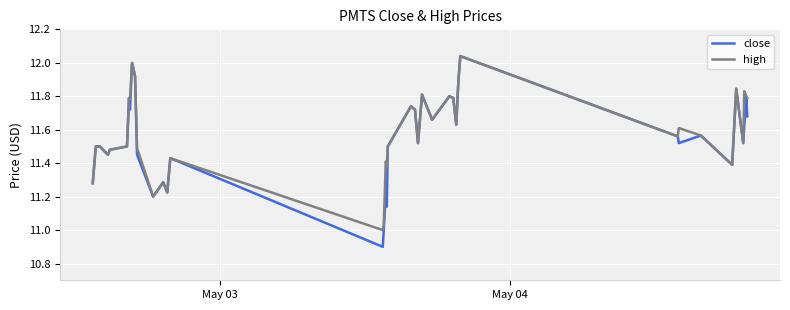

Does the chart have visible grid lines?

Yes